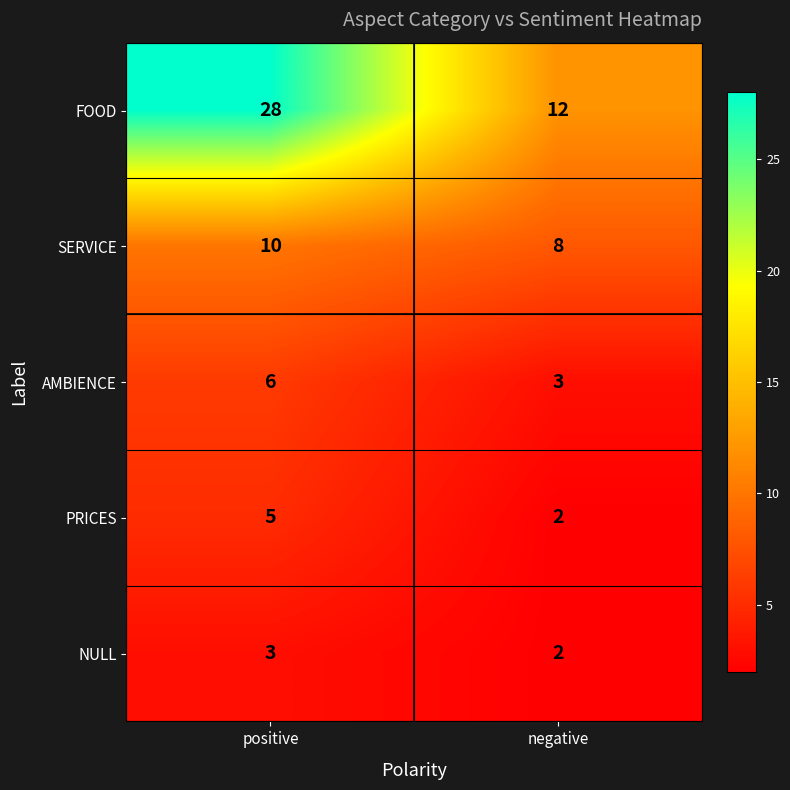

What is the total value across all series at negative?

27